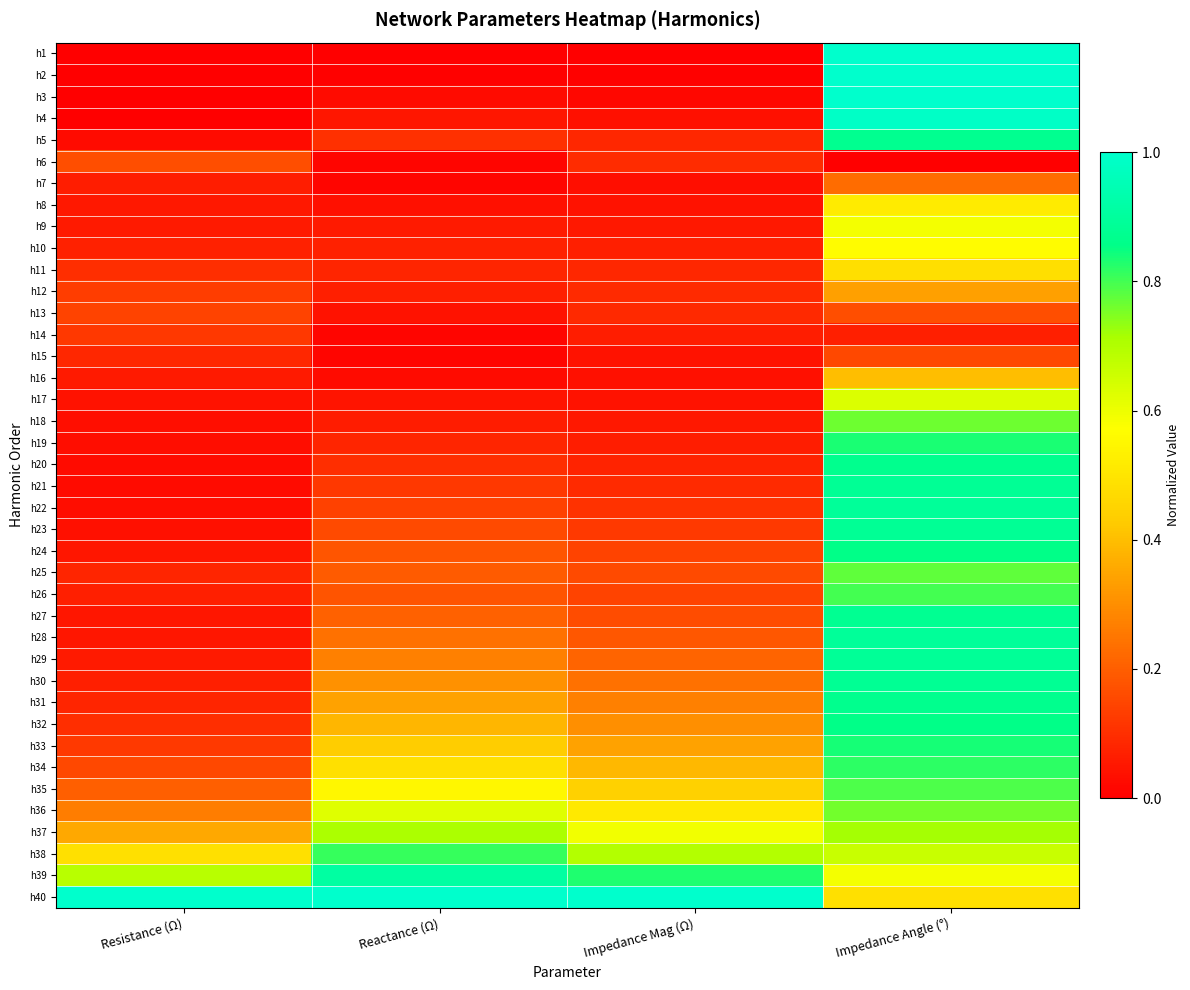

What is the spread (max minus min) of values at Resistance (Ω)?

1.0